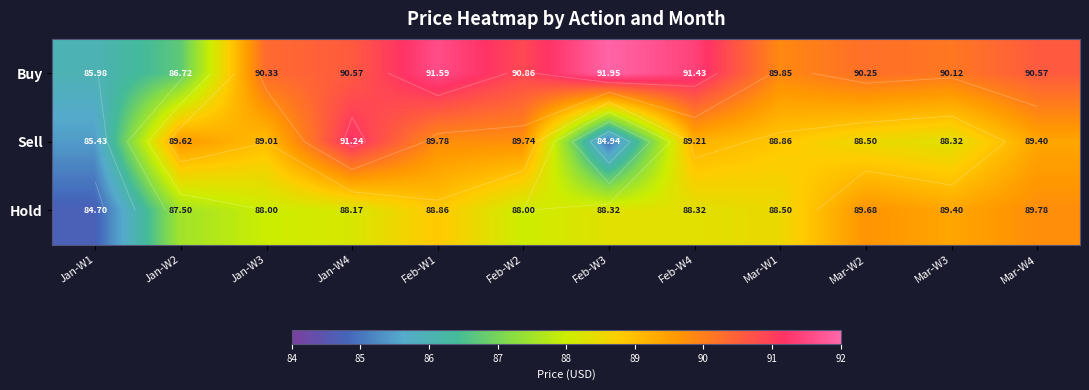

At which label does Buy first exceed 90?

Jan-W3